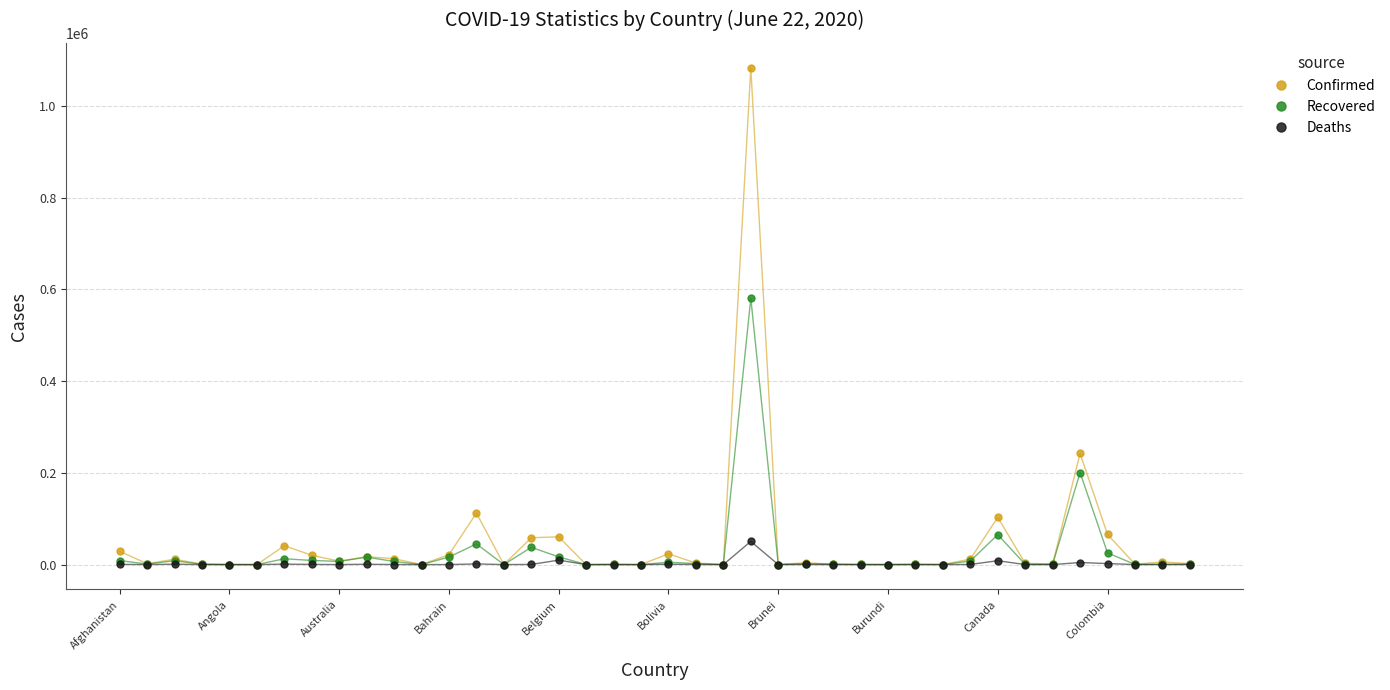

Which series has the largest range (max minus min)?

Confirmed